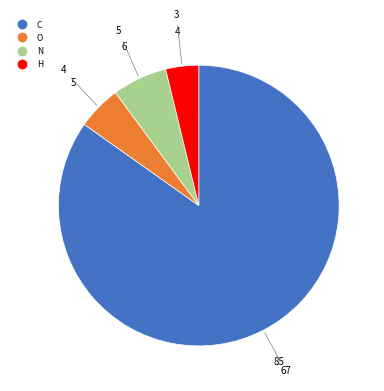

Is the sum of H and O greater than half?

No